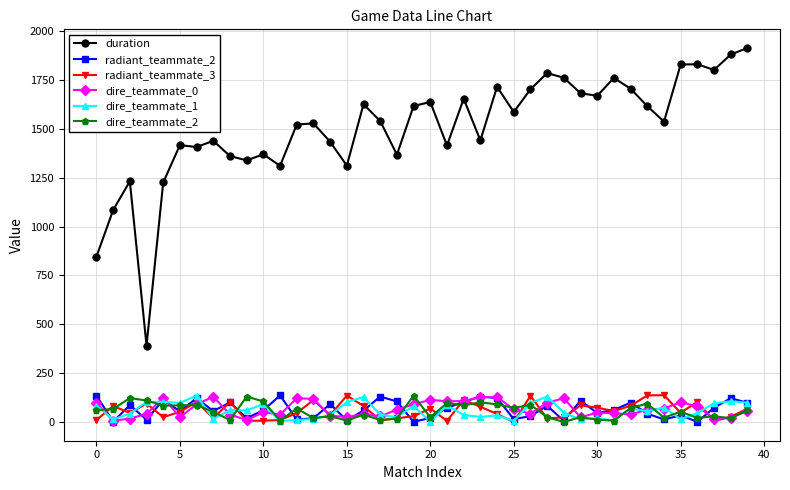

Which series has the largest range (max minus min)?

duration